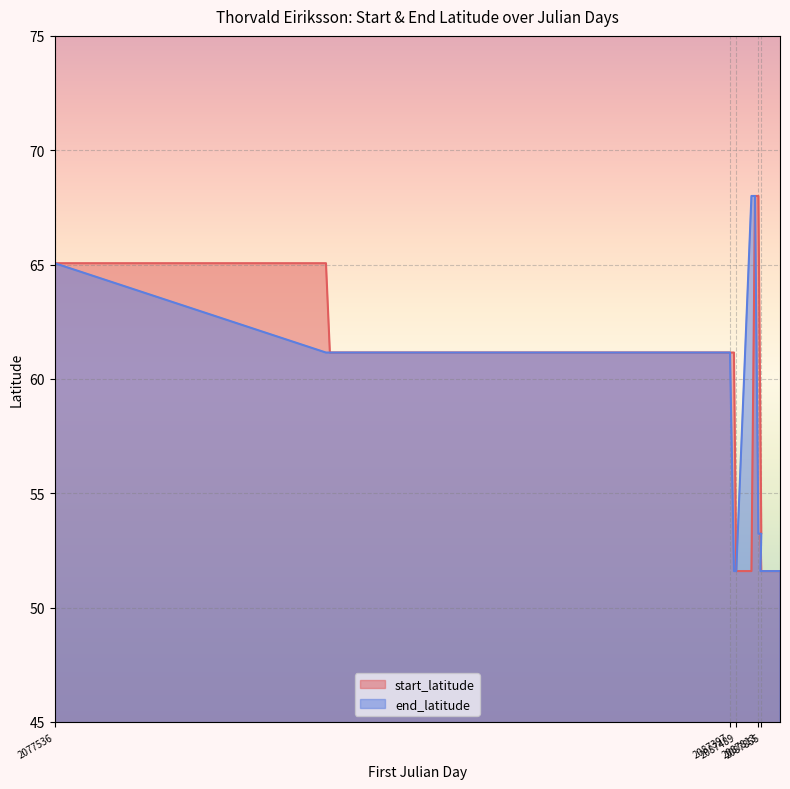

How many categories are shown in the chart?

15